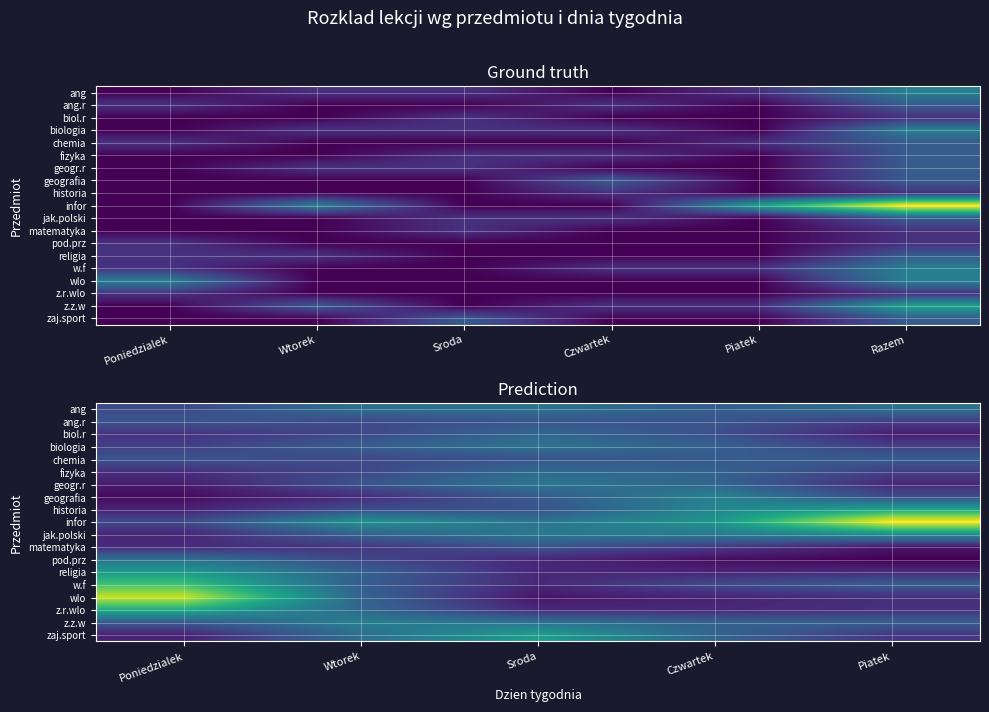

Which has a higher value, Poniedzialek or Piatek?

Piatek